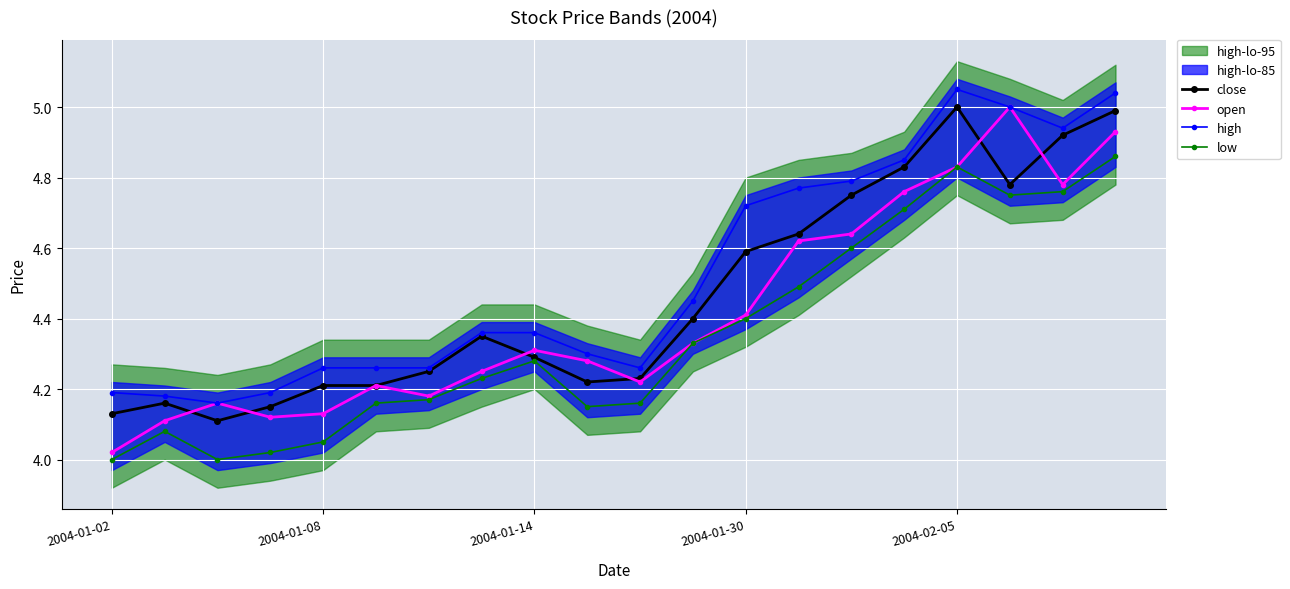

How many lines are shown in the chart?

4